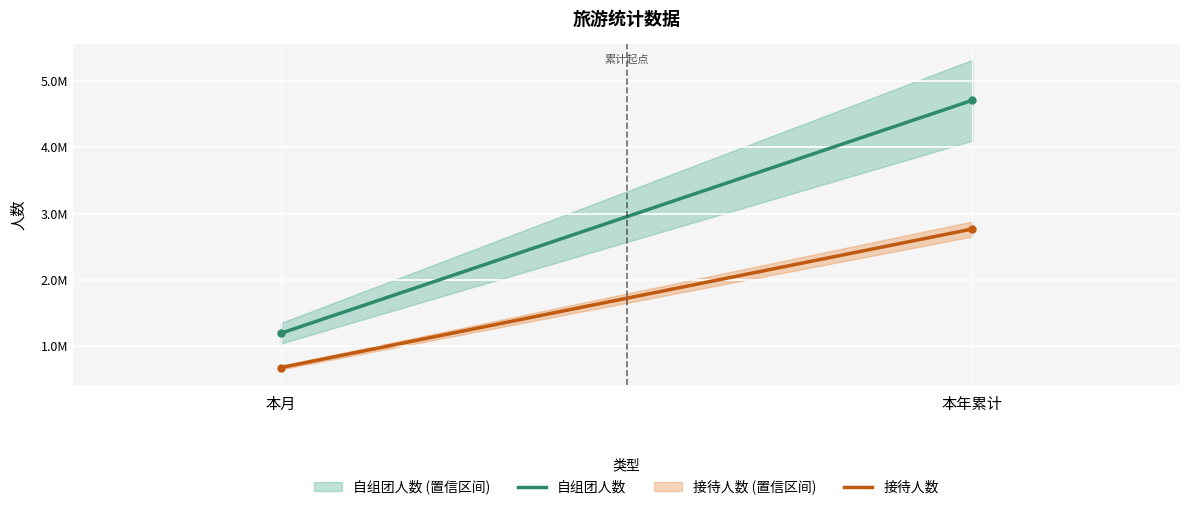

The value of 接待人数 at 本年累计 is 559785. True or false?

False